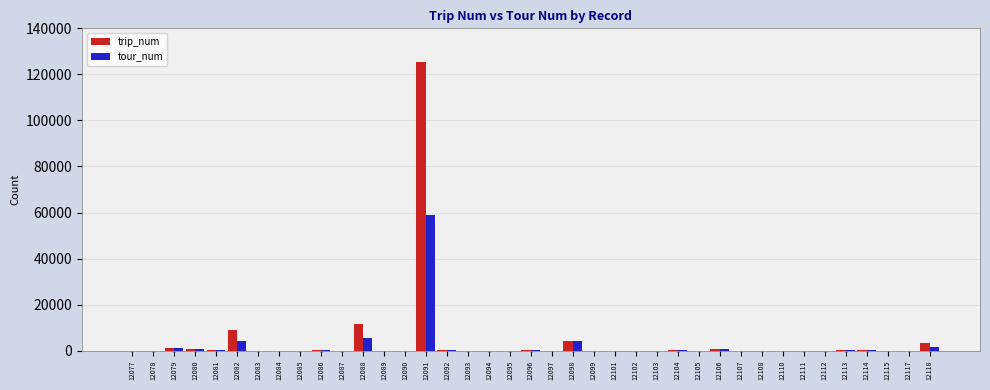

Which category has the highest value in the tour_num series?

12091